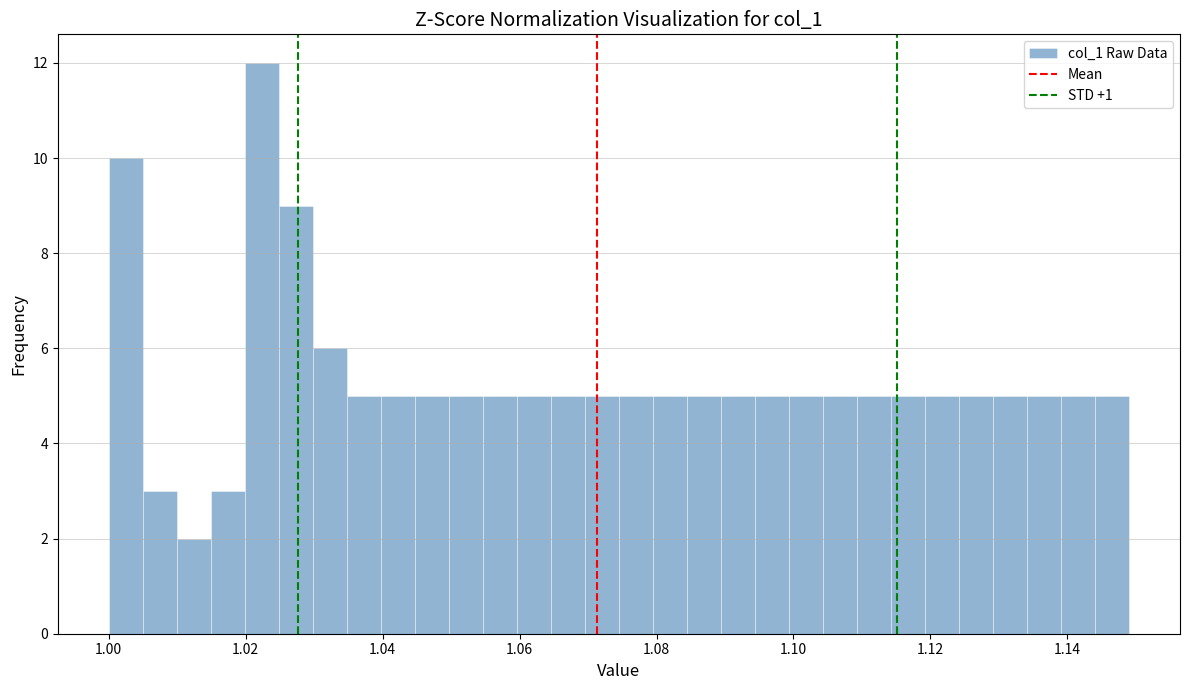

Around what value on the x-axis is the tallest bar? Give the approximate position of its centre, as read against the axis.

1.022